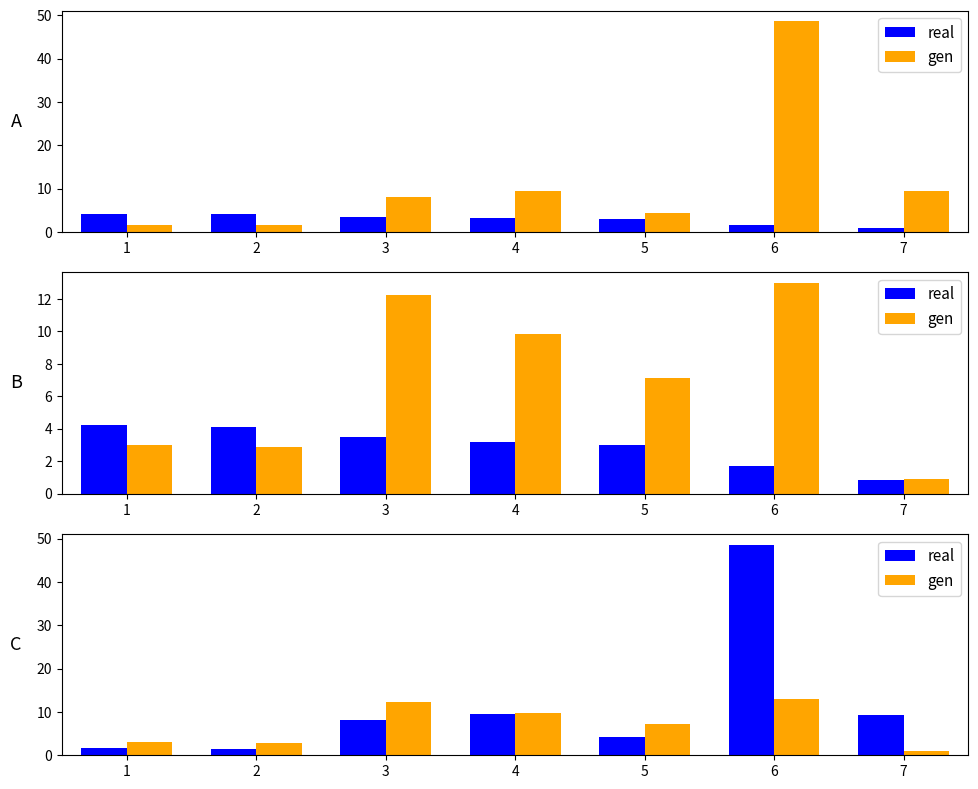

Is it true that real equals 13.4 at 3?

False